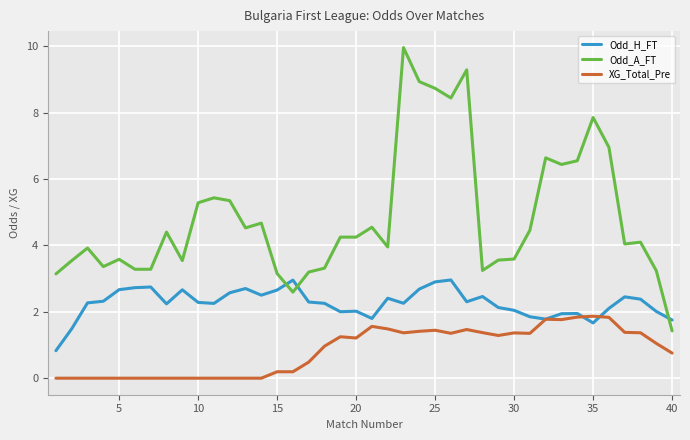

Which series has the largest total across all categories?

Odd_A_FT